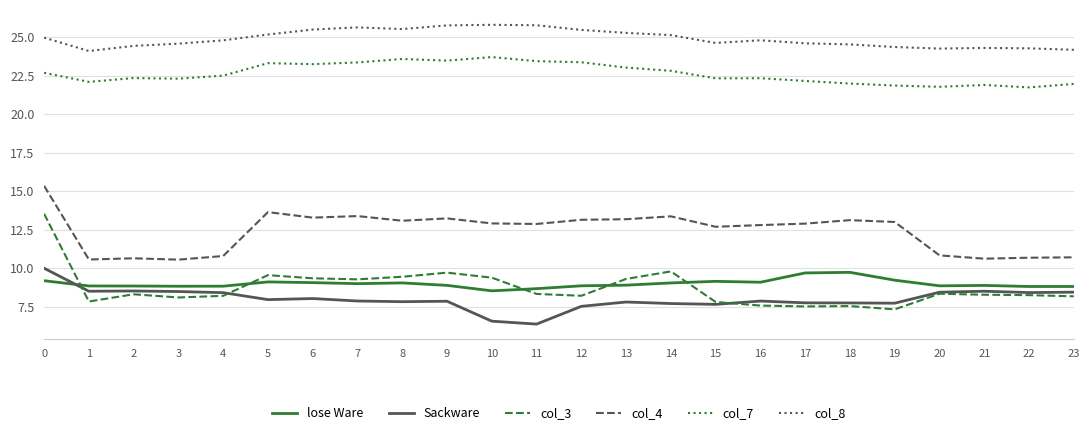

Count the number of categories in the chart.

24